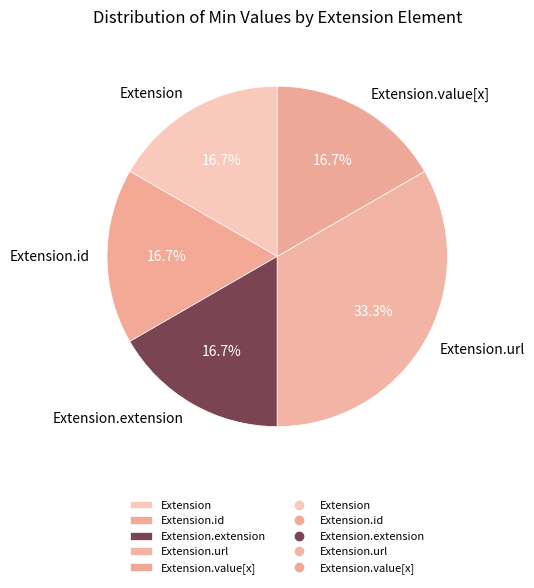

Does Extension represent more than half of the total?

No